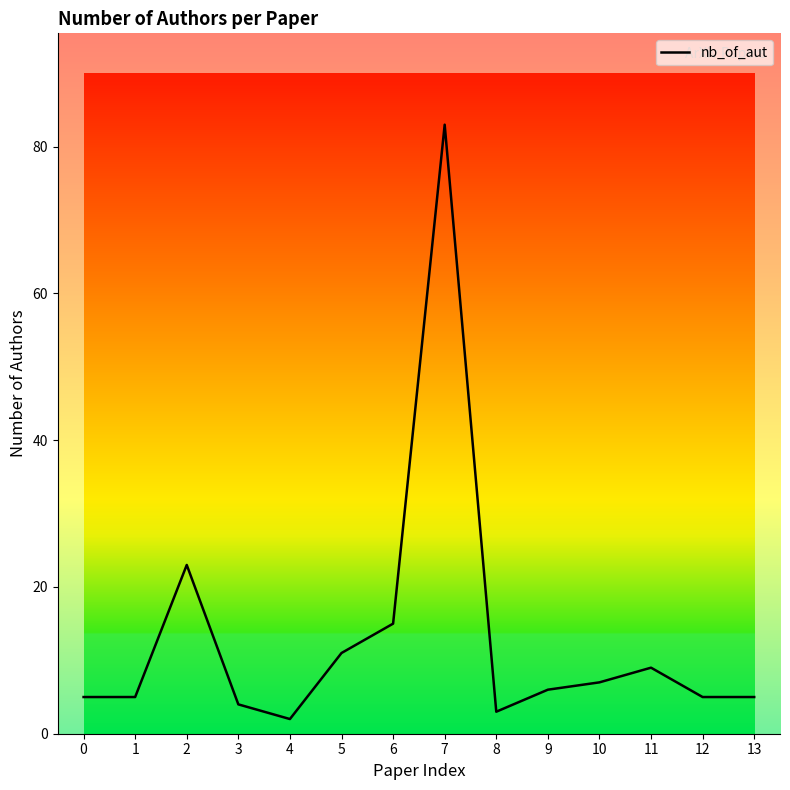

What is the change in value from 9 to 13?

-1